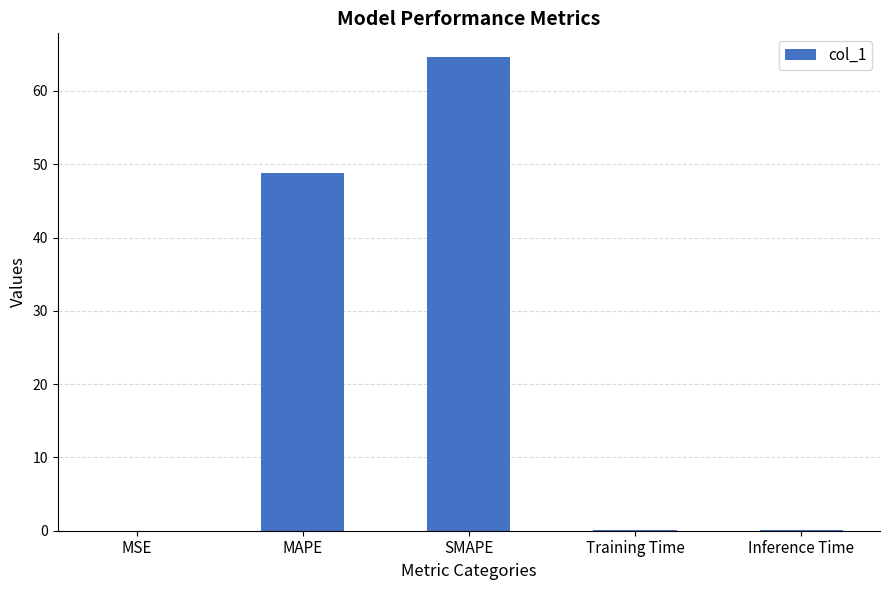

The value at MSE is 0.0. True or false?

True